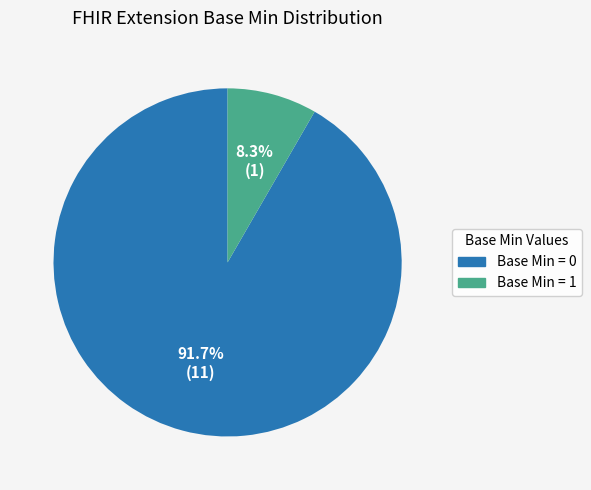

To the nearest percent, what is the difference between the largest and smallest slice percentages?

83%